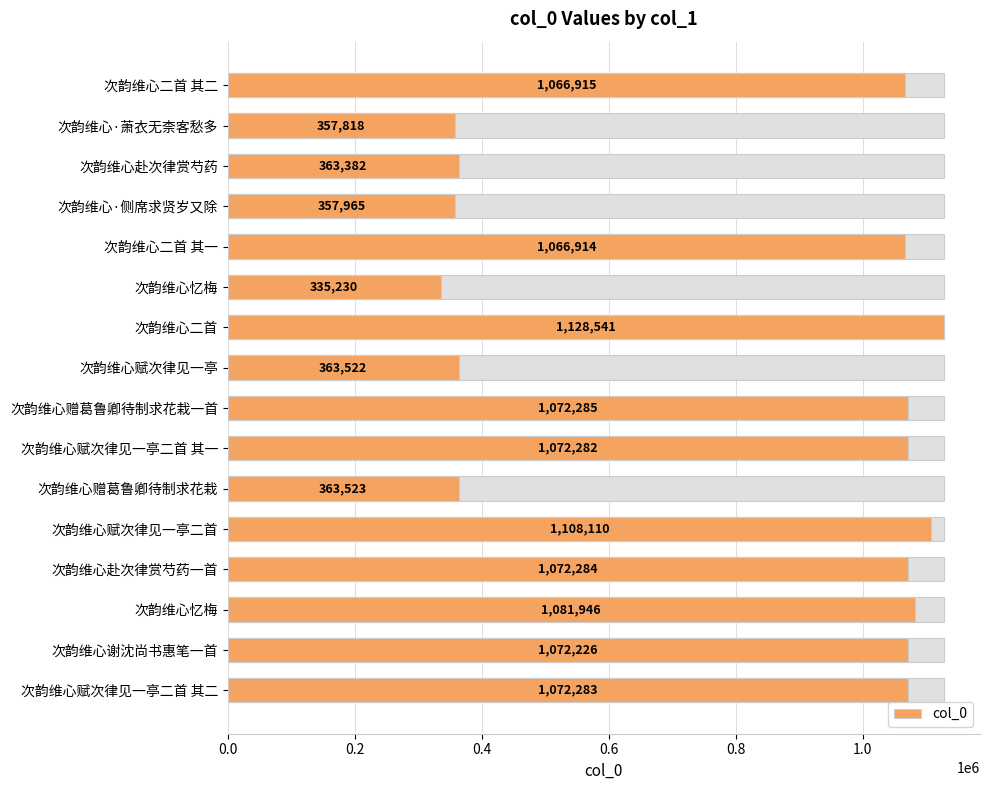

What is the difference between the maximum and second lowest values?

770723